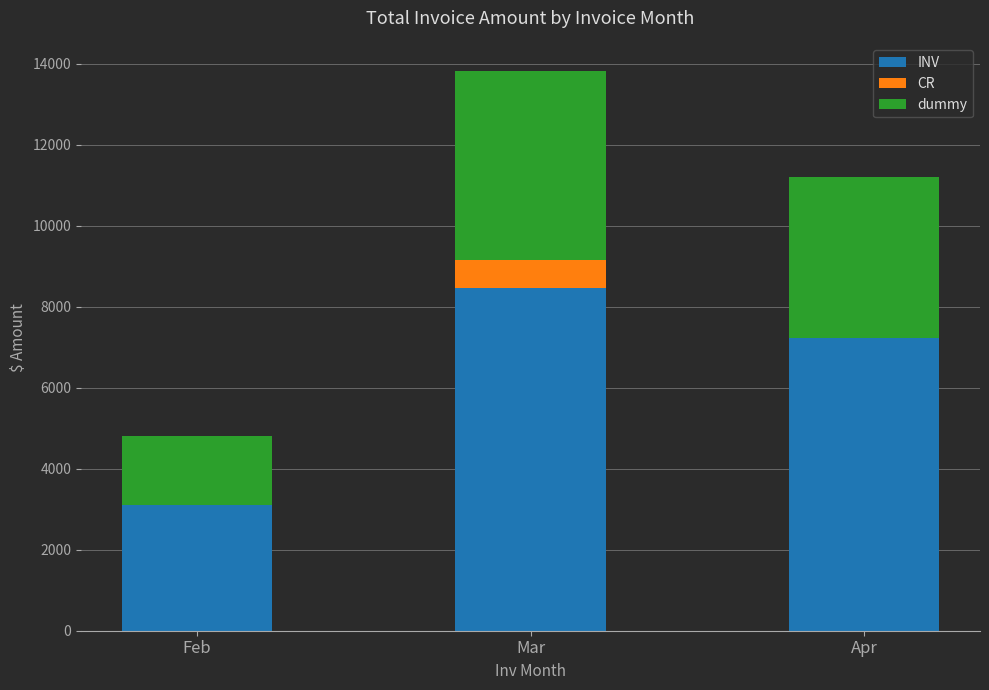

Reading left to right, transcribe the values for INV.

Feb=3099.7	Mar=8471.9	Apr=7236.0